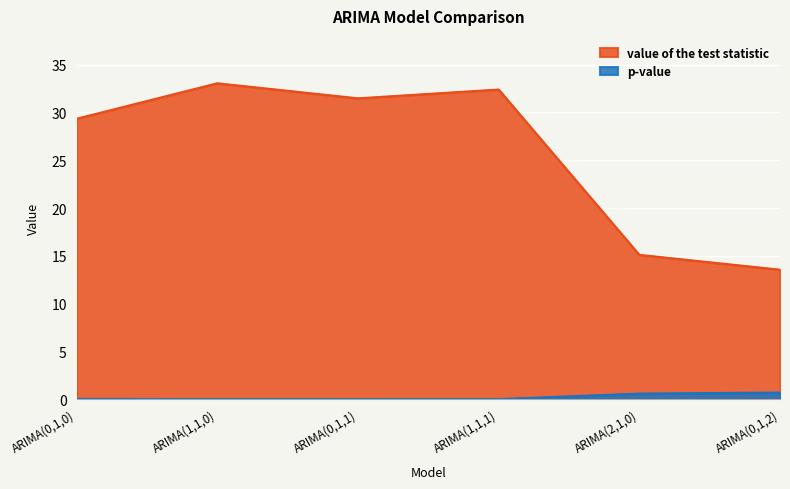

What is the difference between the maximum and minimum values in the value of the test statistic series?

19.5